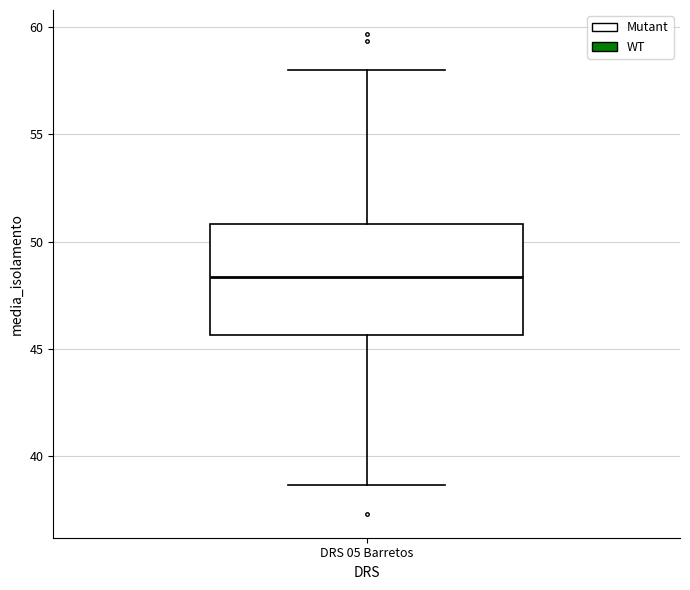

Transcribe this box plot: give where the median line is, the range the box spans, and where the two whiskers end, as read against the y-axis. The values are not printed on the chart, so give them approximately, as read against the axis.

median 48.5, box 45.5 to 51.0, whiskers 38.5 to 58.0